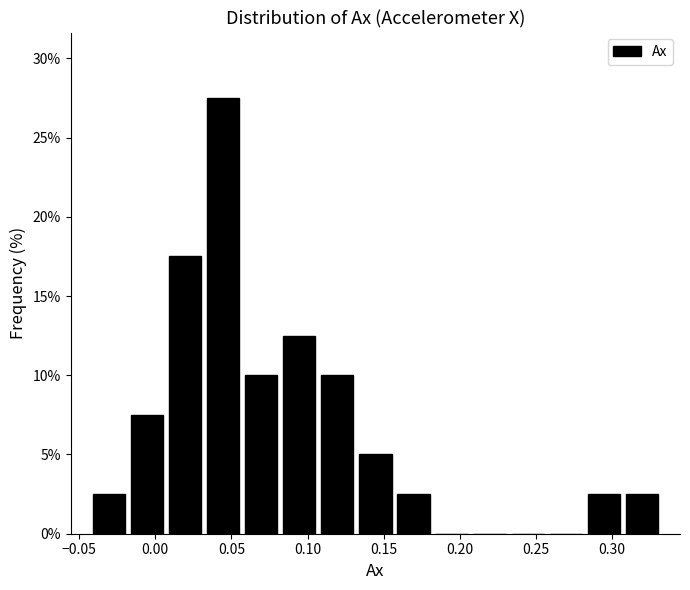

Reading left to right, transcribe this chart: for each bar, give the range it covers on the x-axis and its height. Neither the bar edges nor the heights are printed on the chart, so give them approximately, as read against the axes.

-0.045 to -0.020: 2.5
-0.020 to 0.005: 7.5
0.005 to 0.030: 17.5
0.030 to 0.055: 27.5
0.055 to 0.080: 10.0
0.080 to 0.105: 12.5
0.105 to 0.130: 10.0
0.130 to 0.155: 5.0
0.155 to 0.180: 2.5
0.180 to 0.205: 0
0.205 to 0.230: 0
0.230 to 0.255: 0
0.255 to 0.280: 0
0.280 to 0.305: 2.5
0.305 to 0.330: 2.5